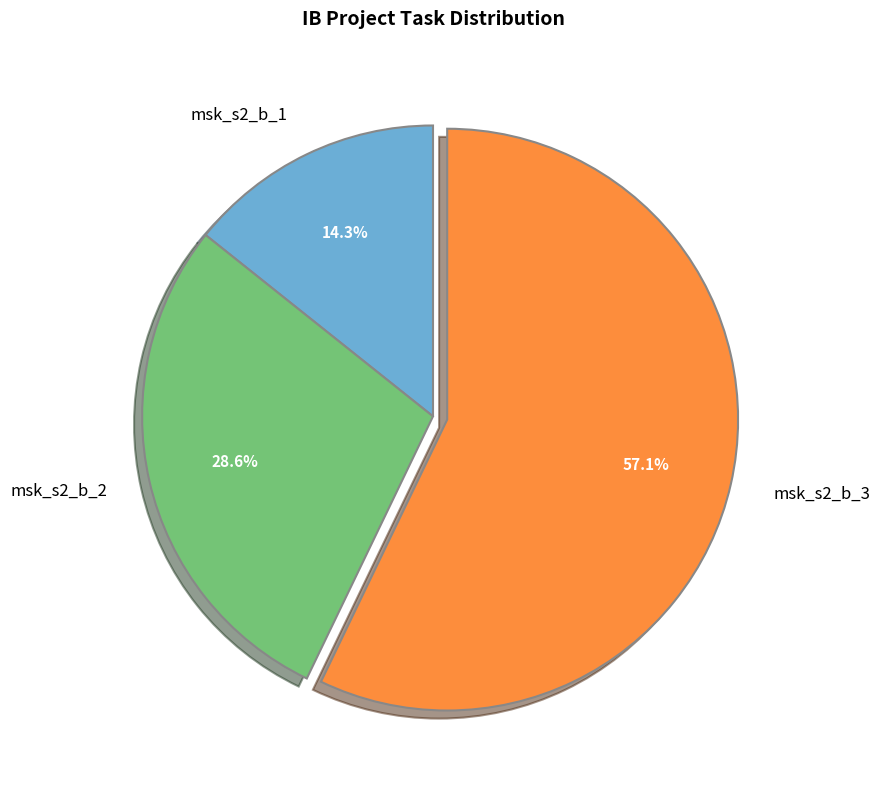

Rank the categories by value from lowest to highest.

msk_s2_b_1, msk_s2_b_2, msk_s2_b_3